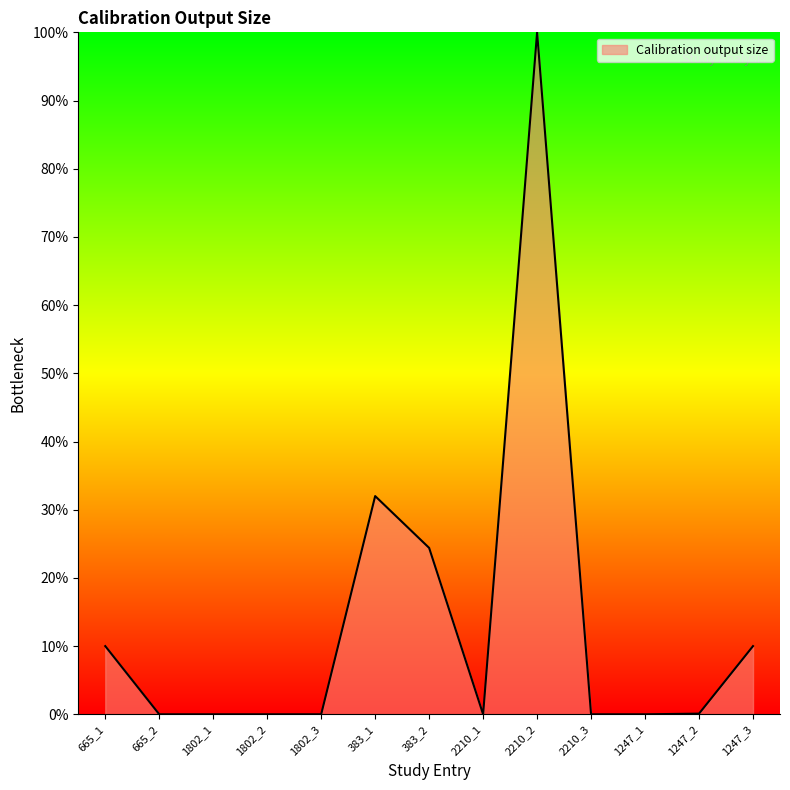

The value at 2210_2 is 100.0. True or false?

True